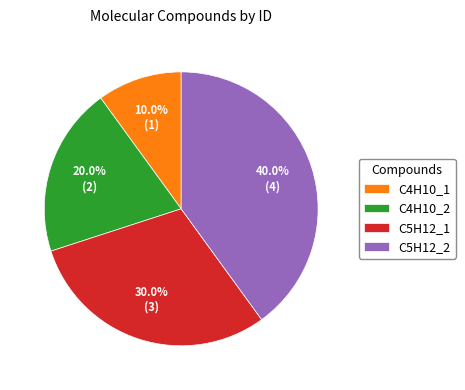

What portion of the pie excludes C5H12_1?

70.0%